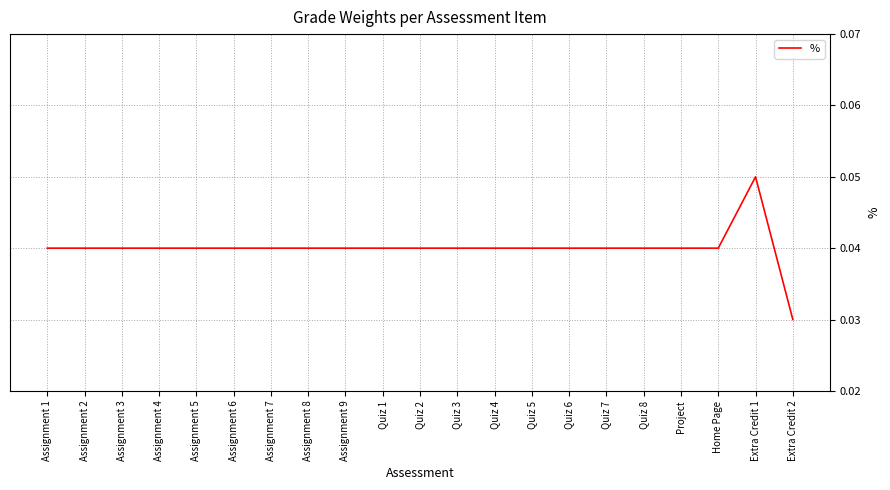

Is it true that the value at Assignment 6 is 0.1?

False